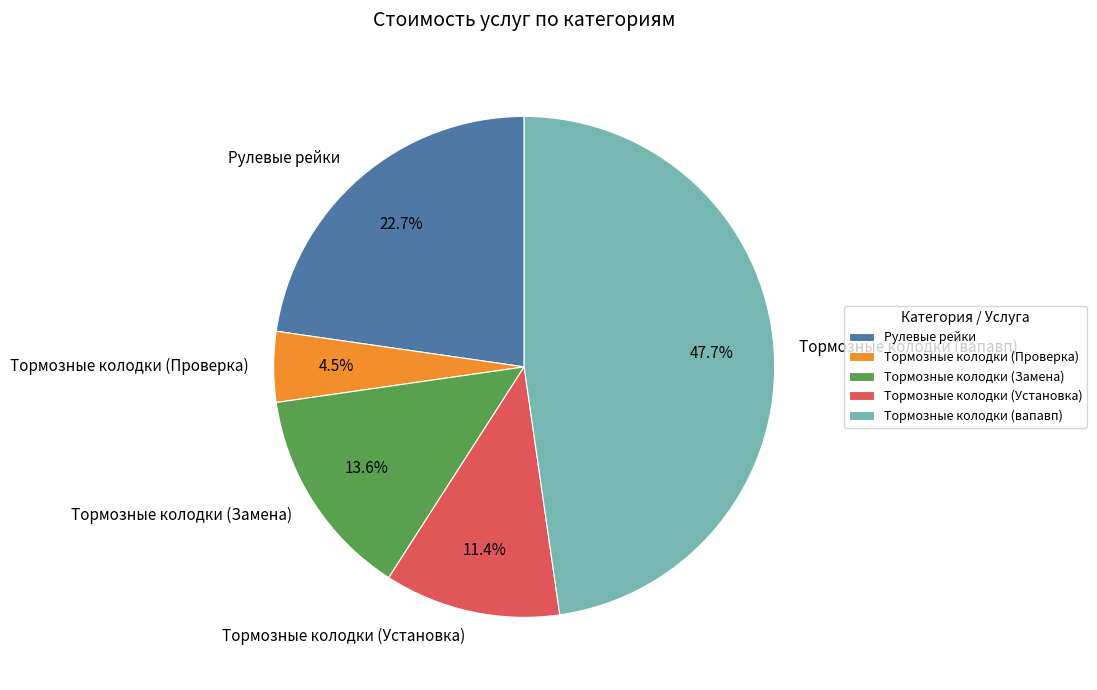

What portion of the pie excludes Тормозные колодки (вапавп)?

52.3%